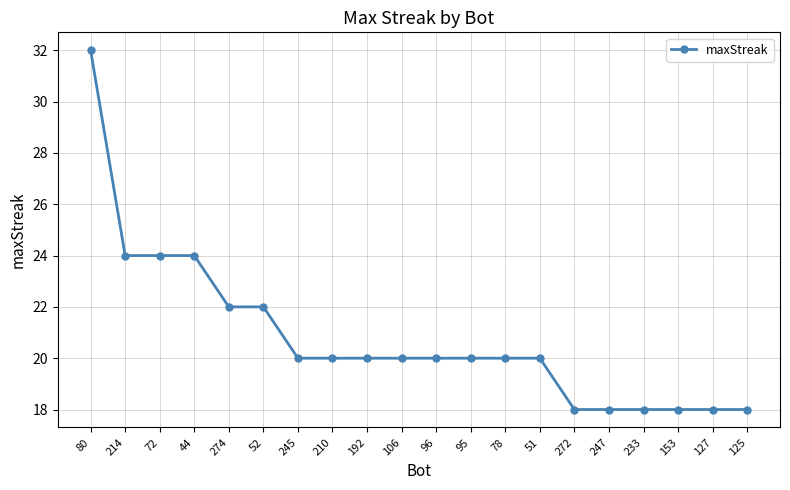

Reading left to right, list all the values displayed in this chart.

32	24	24	24	22	22	20	20	20	20	20	20	20	20	18	18	18	18	18	18